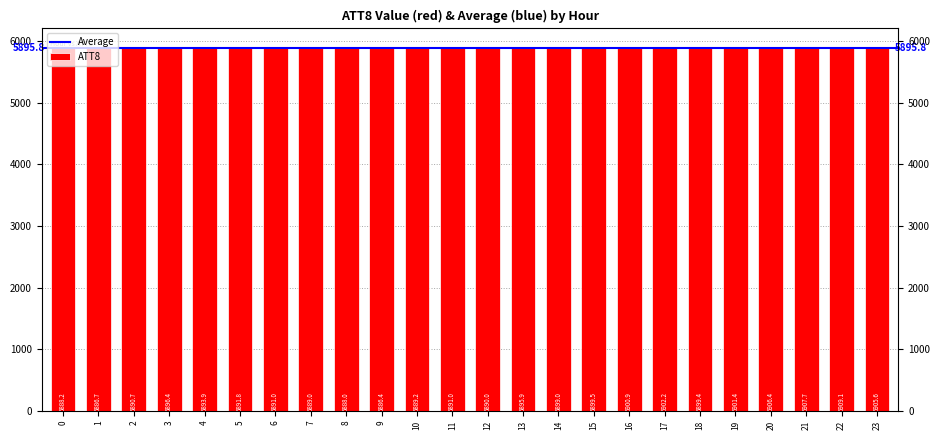

List the labels in order of value, largest first.

22, 21, 20, 23, 17, 19, 16, 15, 18, 14, 3, 13, 4, 5, 6, 11, 2, 12, 10, 7, 0, 8, 1, 9